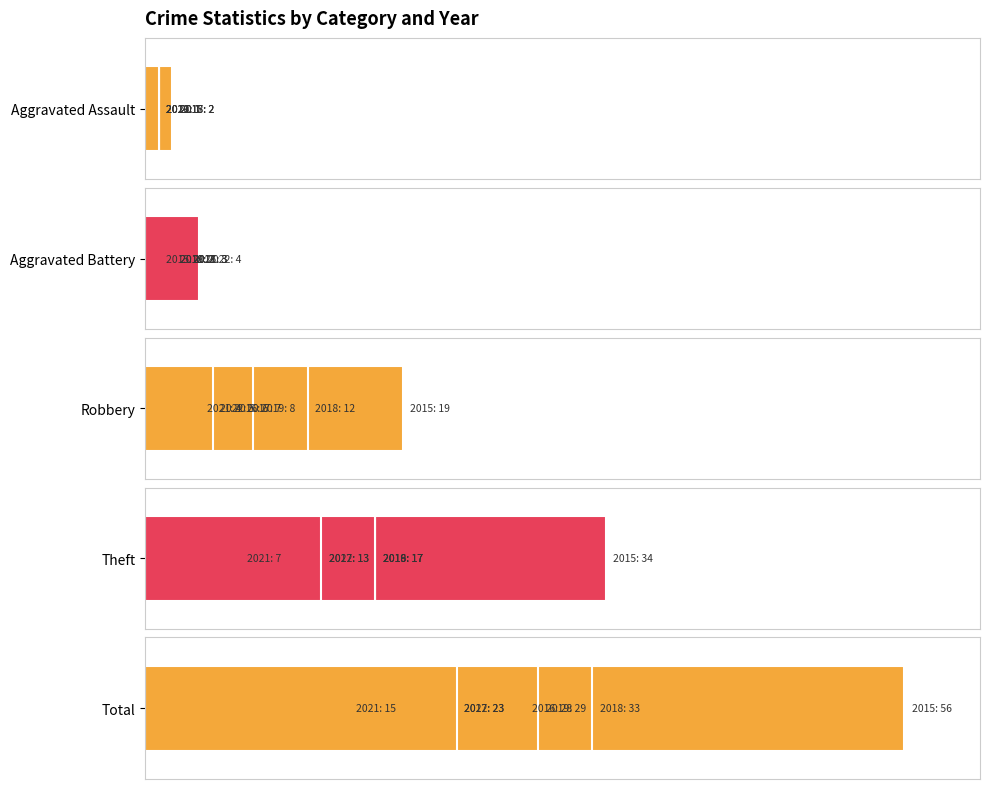

What is the highest value of the Theft series?

34